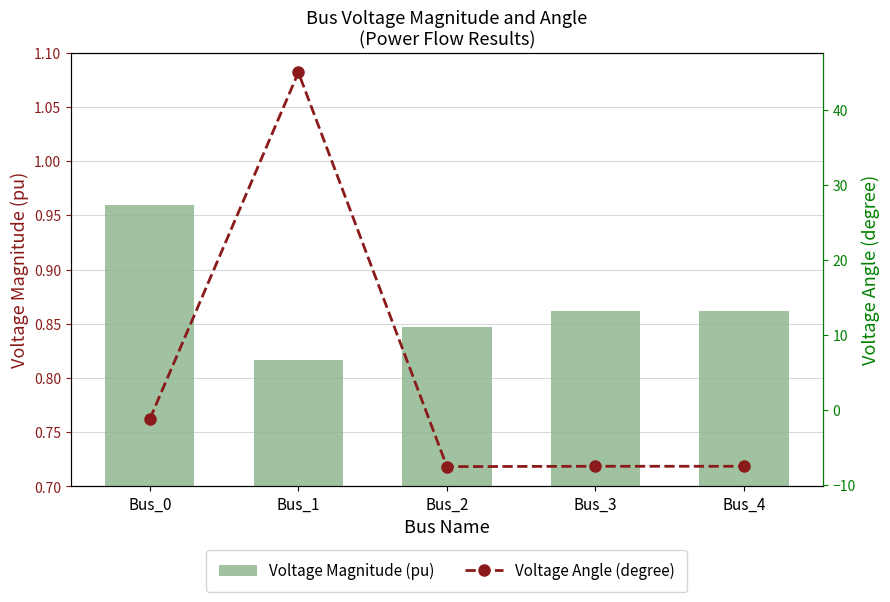

What value does the Voltage Angle (degree) series have at Bus_1?

45.0